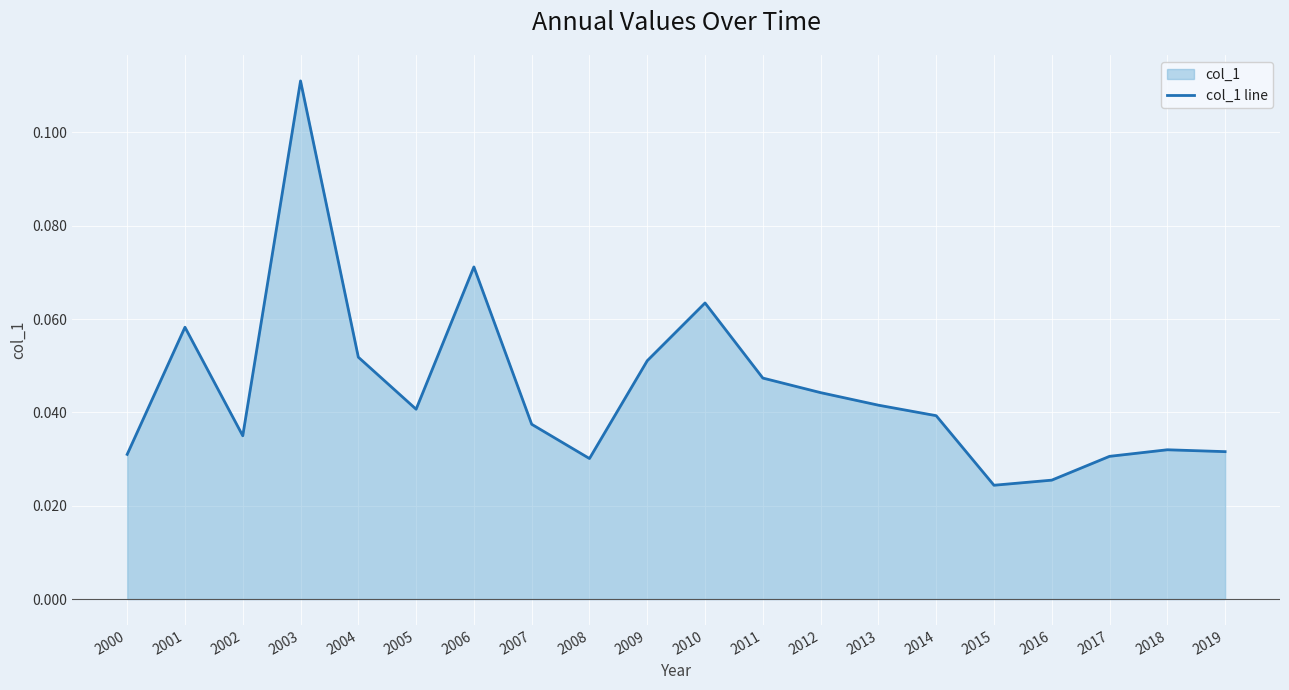

The value at 2005 is 0.1. True or false?

False